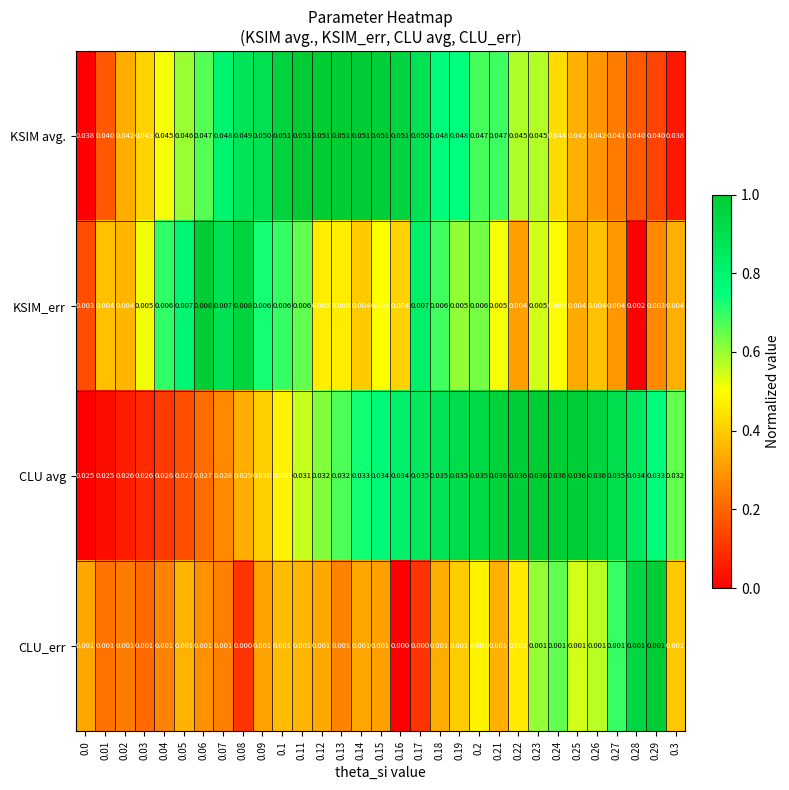

Which series has the largest total across all categories?

KSIM avg.